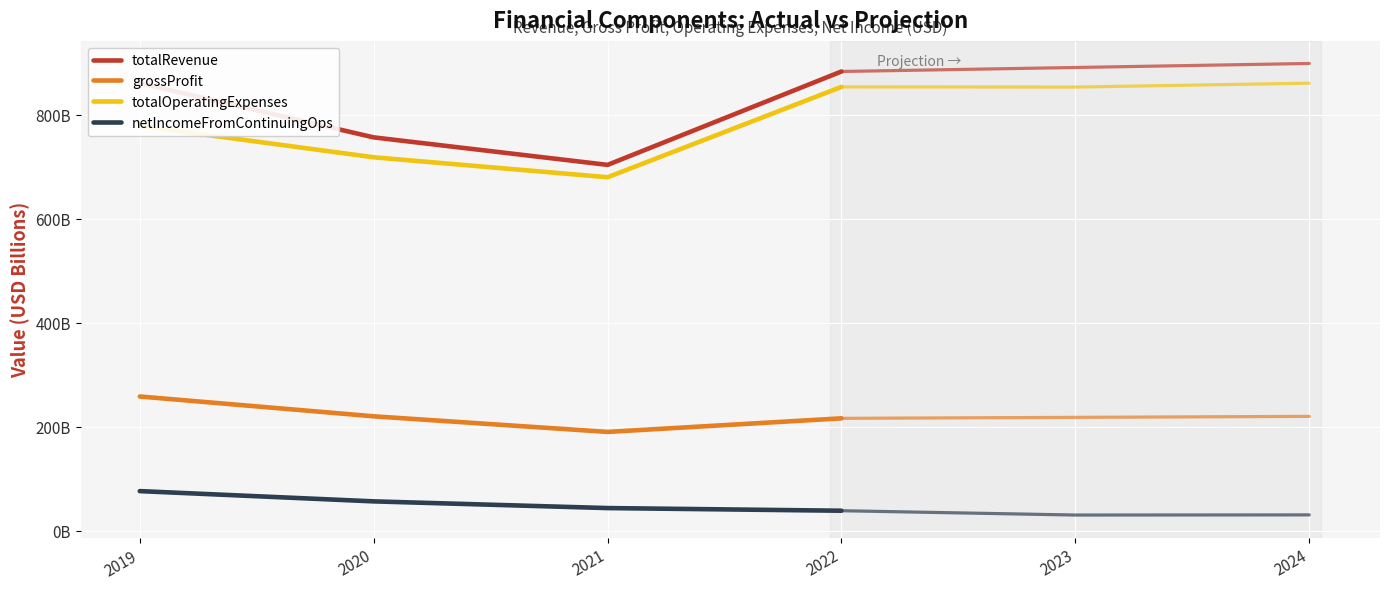

True or false: netIncomeFromContinuingOps and grossProfit intersect in this chart.

False